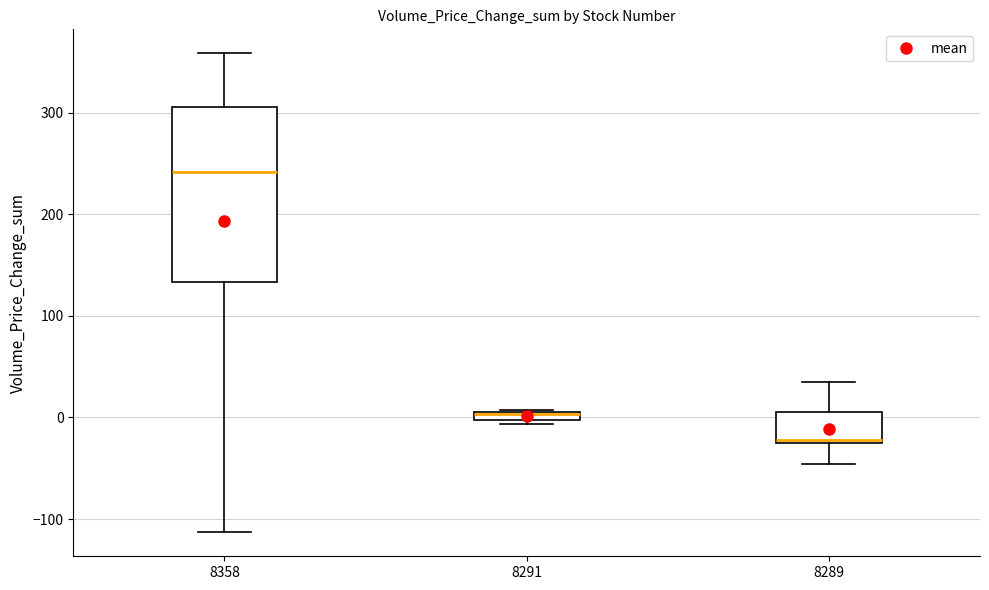

Which box is the tallest, from its lower edge to its upper edge?

8358